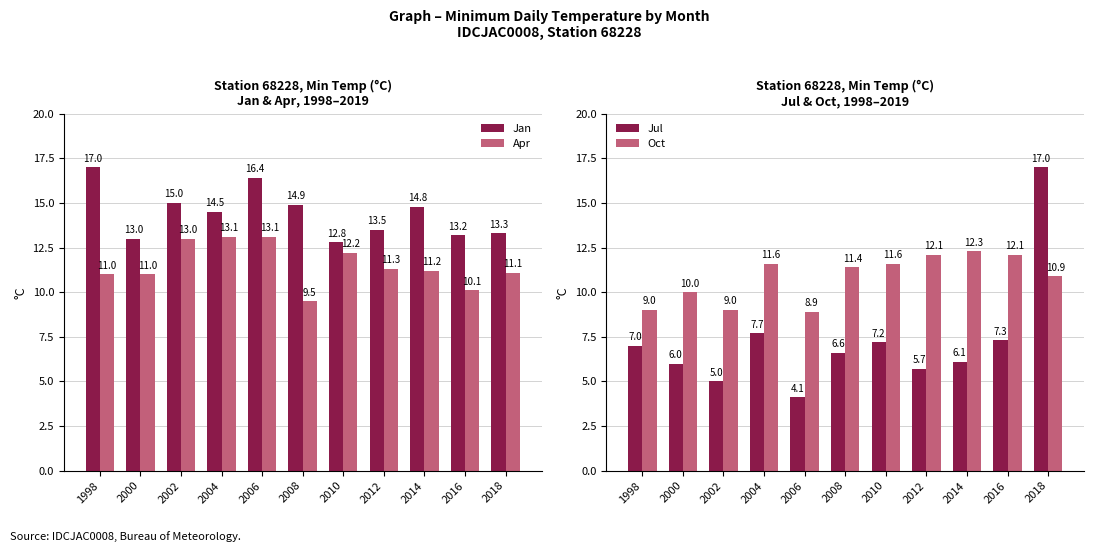

What is the difference between the second highest and second lowest values in the Apr series?

3.0